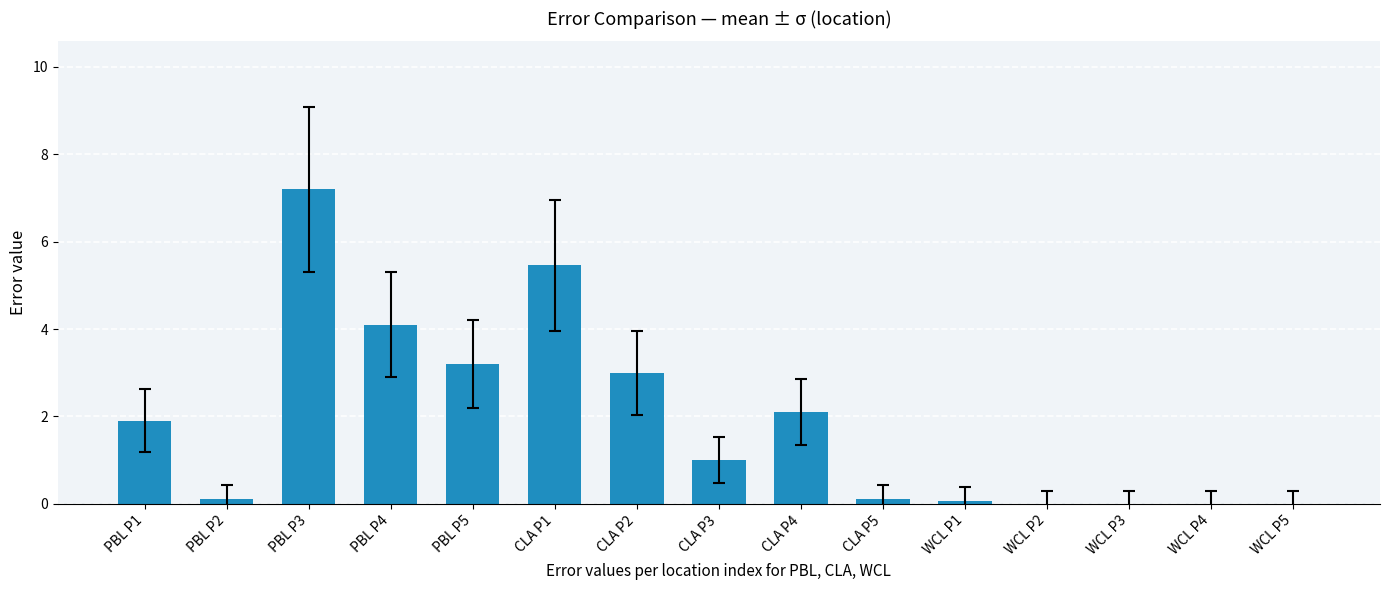

Reading right to left, list all the values displayed in this chart.

WCL P5=0.0	WCL P4=0.0	WCL P3=0.0	WCL P2=0.0	WCL P1=0.1	CLA P5=0.1	CLA P4=2.1	CLA P3=1.0	CLA P2=3.0	CLA P1=5.5	PBL P5=3.2	PBL P4=4.1	PBL P3=7.2	PBL P2=0.1	PBL P1=1.9